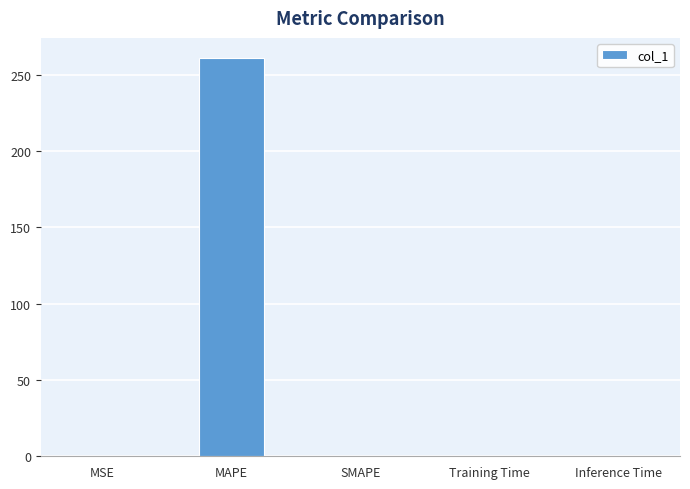

Between MAPE and SMAPE, which is larger?

MAPE